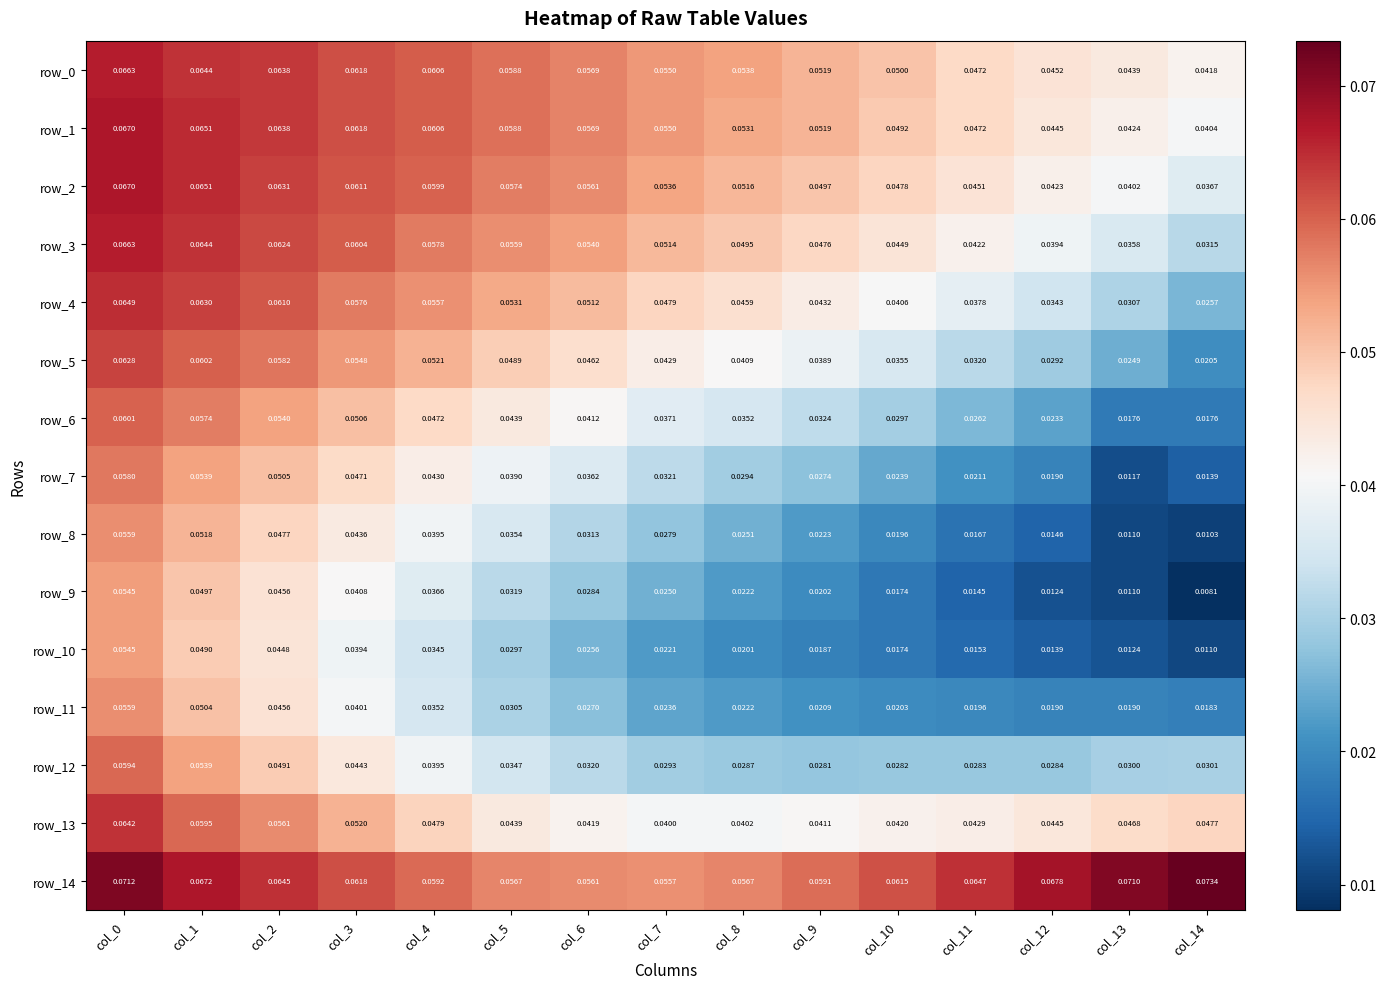

Is the value of row_12 at col_4 greater than the value of row_3 at col_14?

Yes